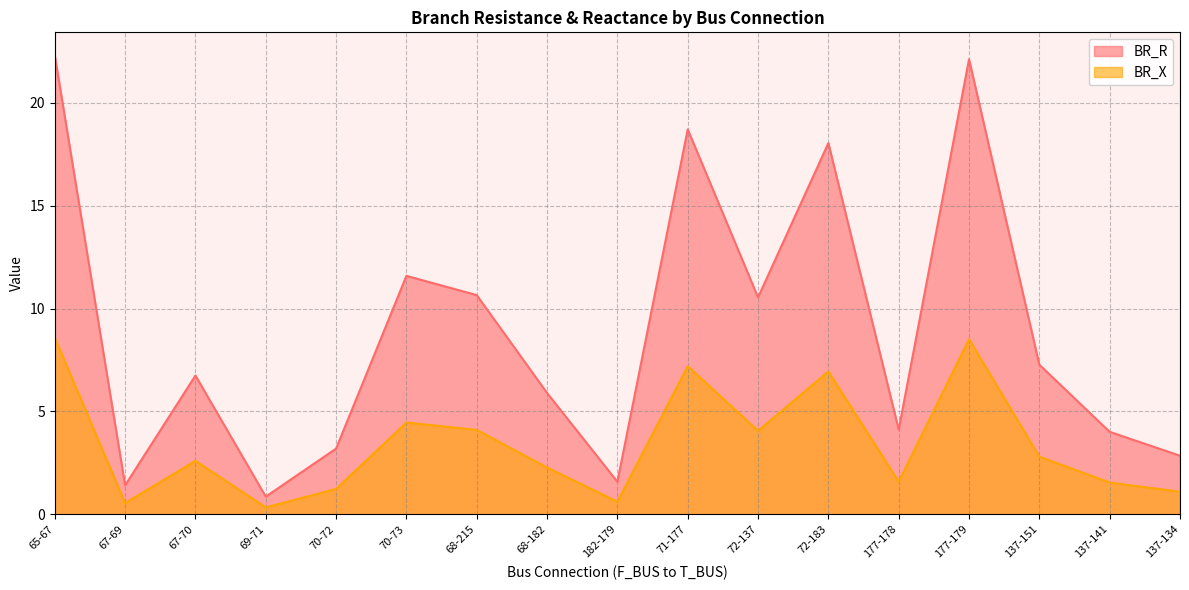

How many lines are shown in the chart?

2